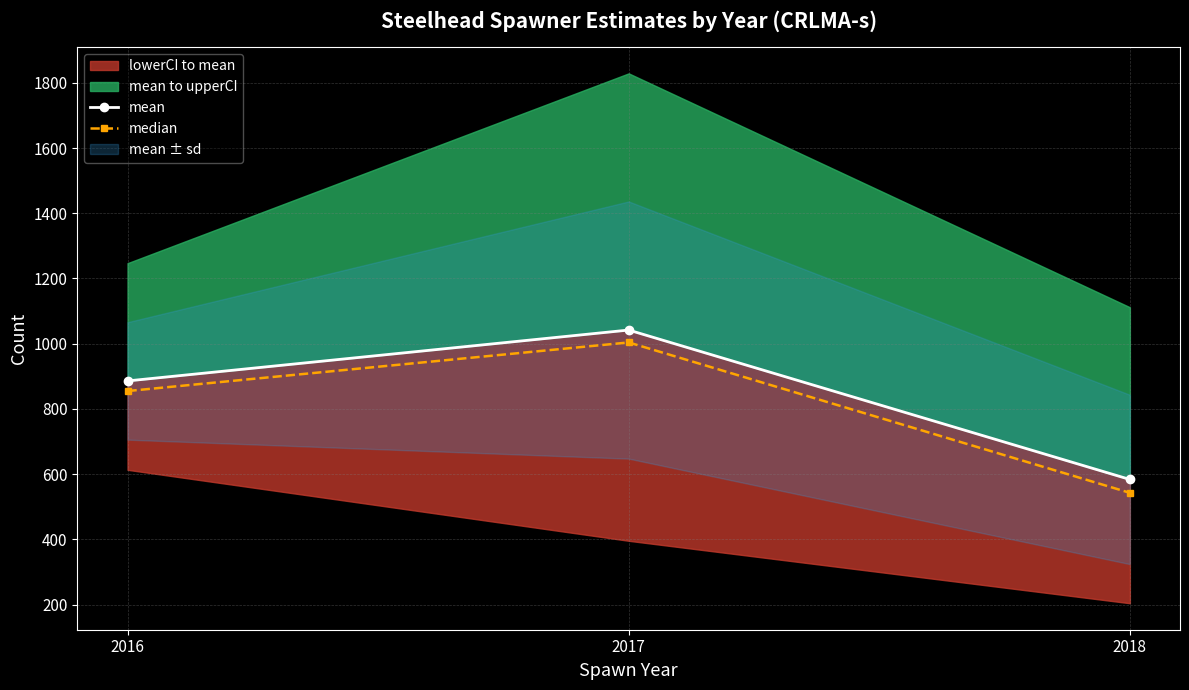

Which label corresponds to the largest value in the chart?

2017